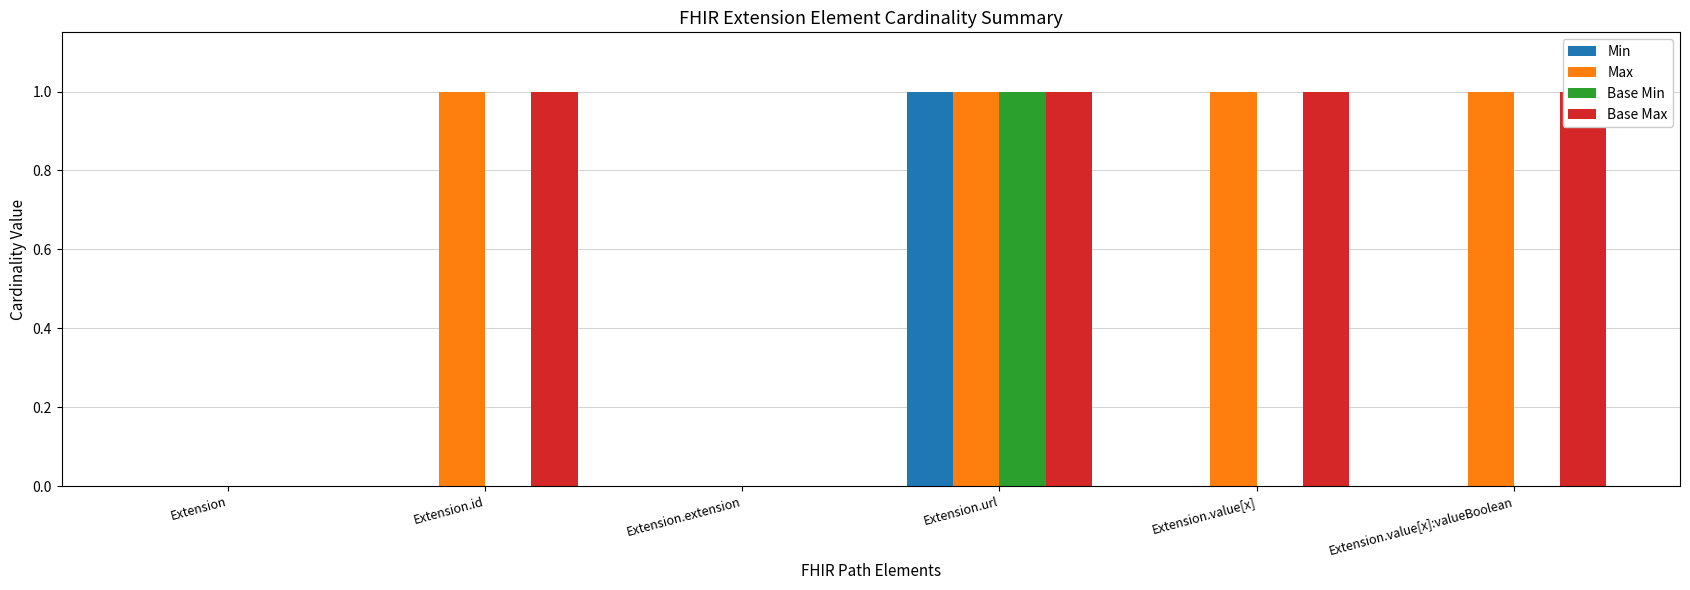

At how many categories does at least one series exceed 0?

4